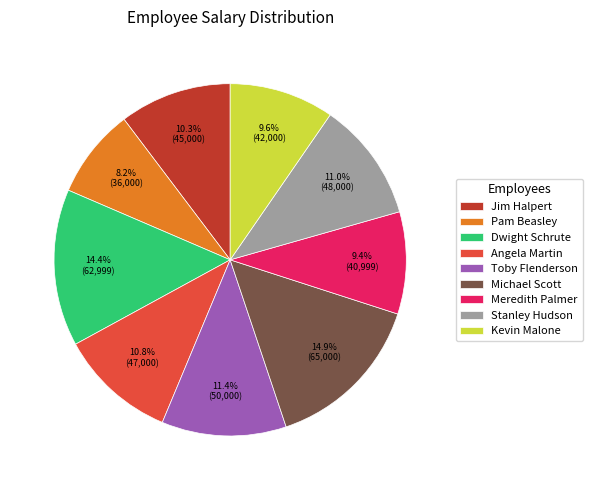

To the nearest percent, what is the difference between the Pam Beasley and Dwight Schrute slice percentages?

6%